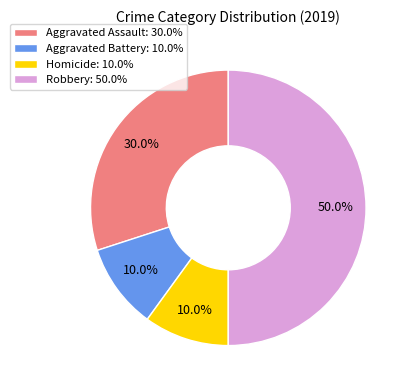

How much of the chart is everything except Homicide: 10.0%?

90.0%